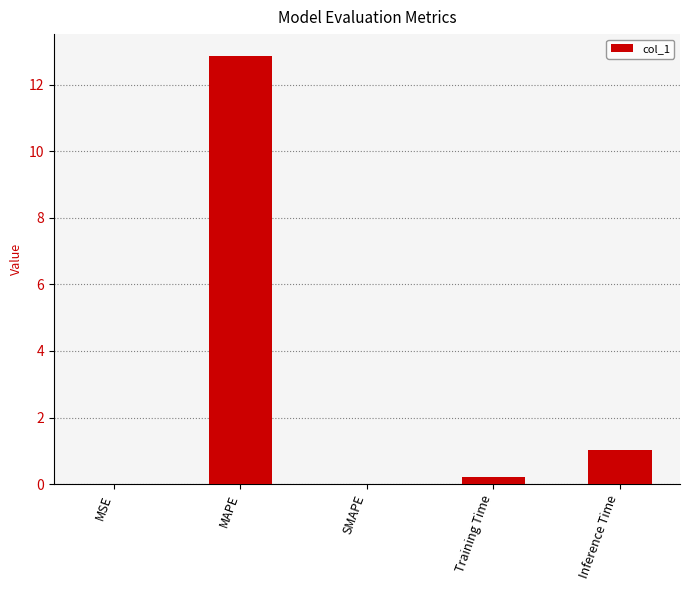

What is the maximum value shown in the chart?

12.9